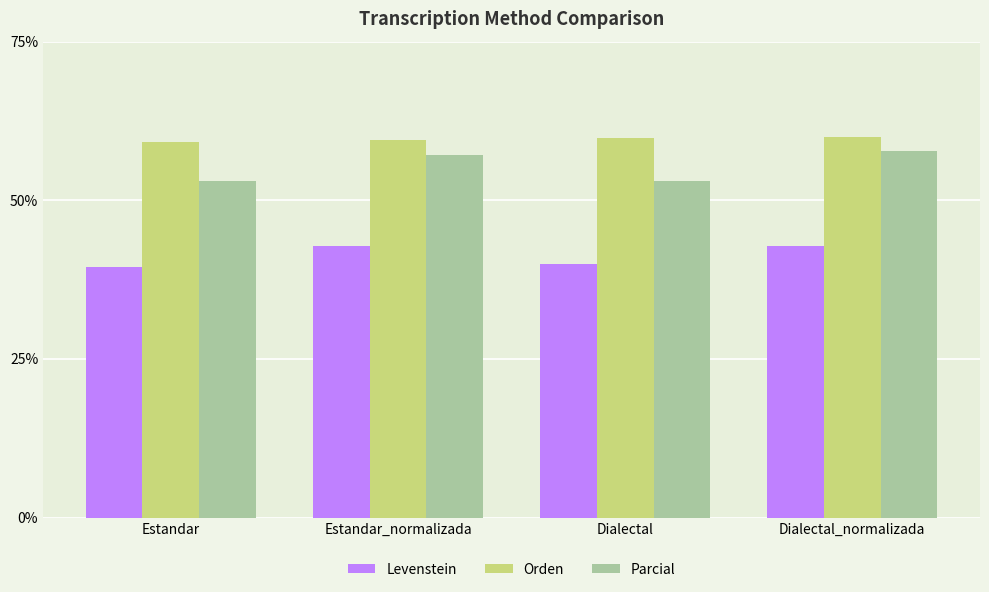

What are all the series names shown in the legend?

Levenstein, Orden, Parcial